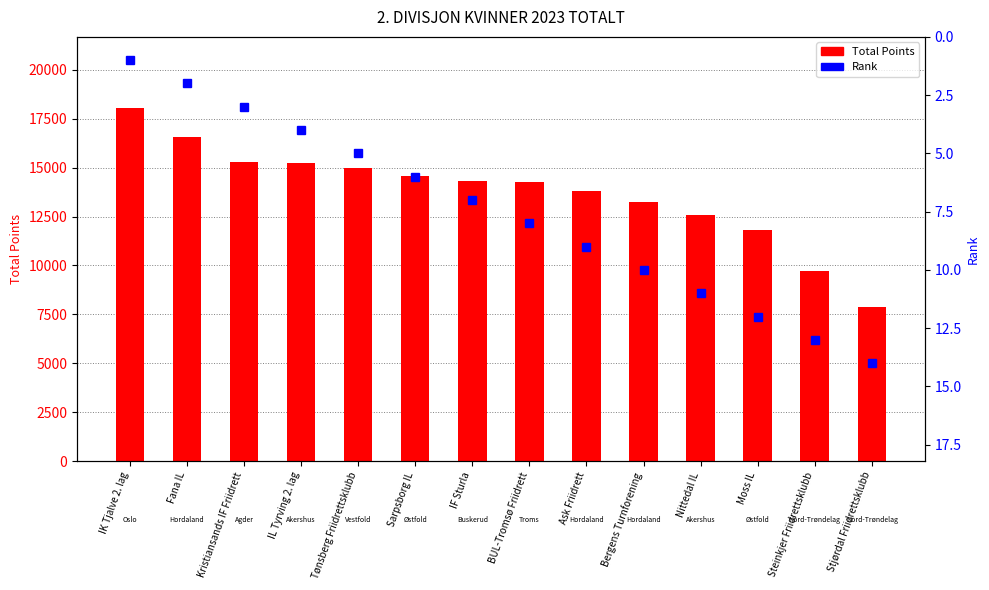

Are the bars grouped side by side (vs. stacked)?

Yes